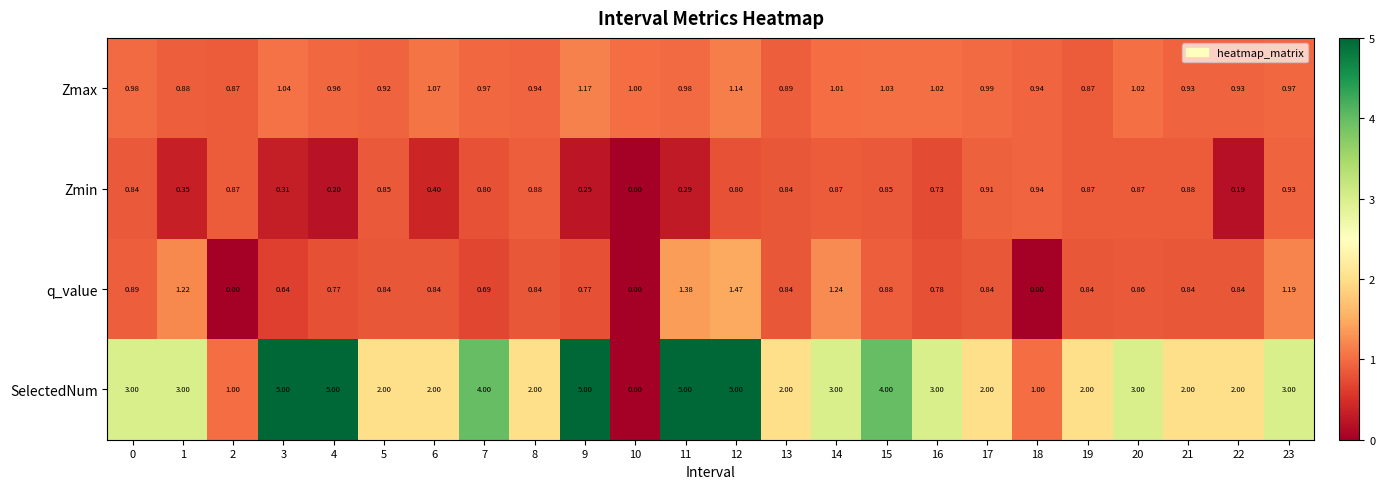

Which series has the widest spread of values?

SelectedNum